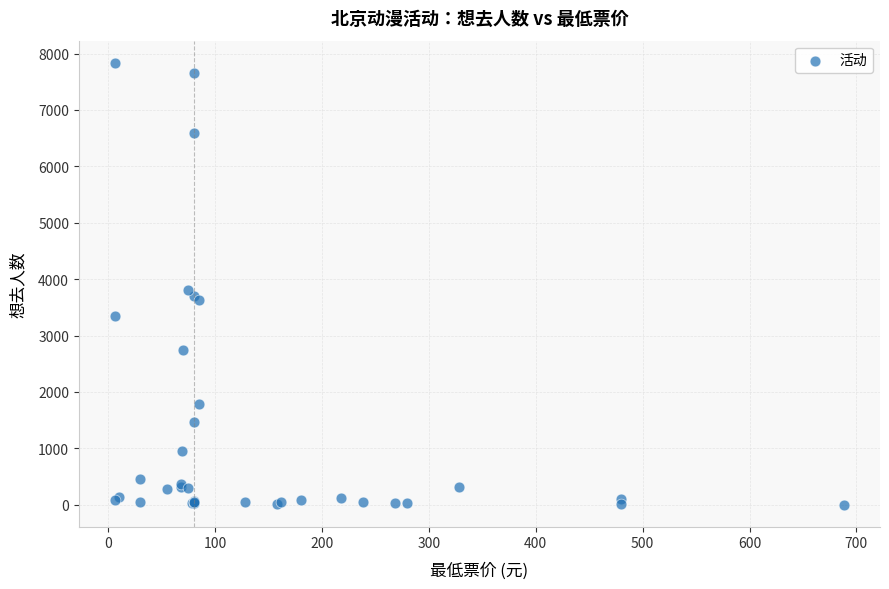

What Y value in the scatter plot is closest to 3919?

3817